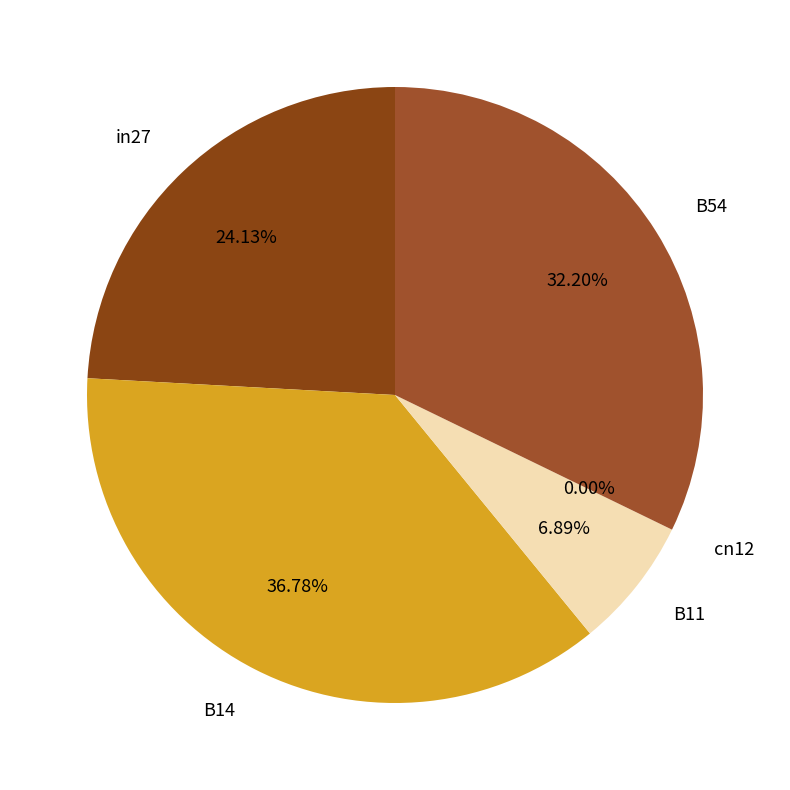

To the nearest percent, what is the combined percentage of B11 and B14?

44%